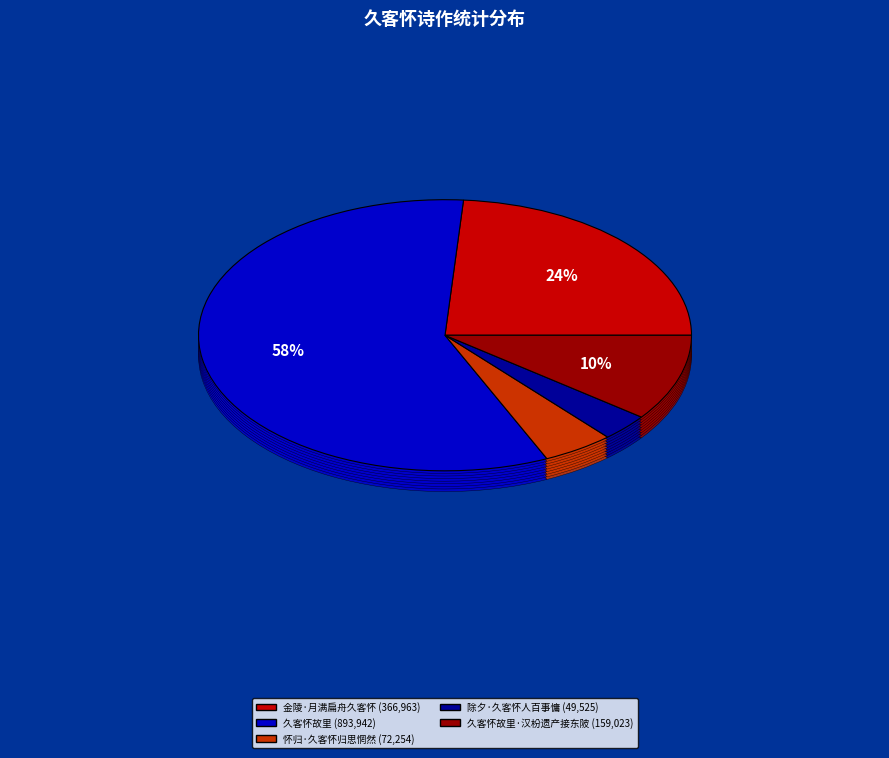

Is 久客怀故里 the majority of the pie?

Yes